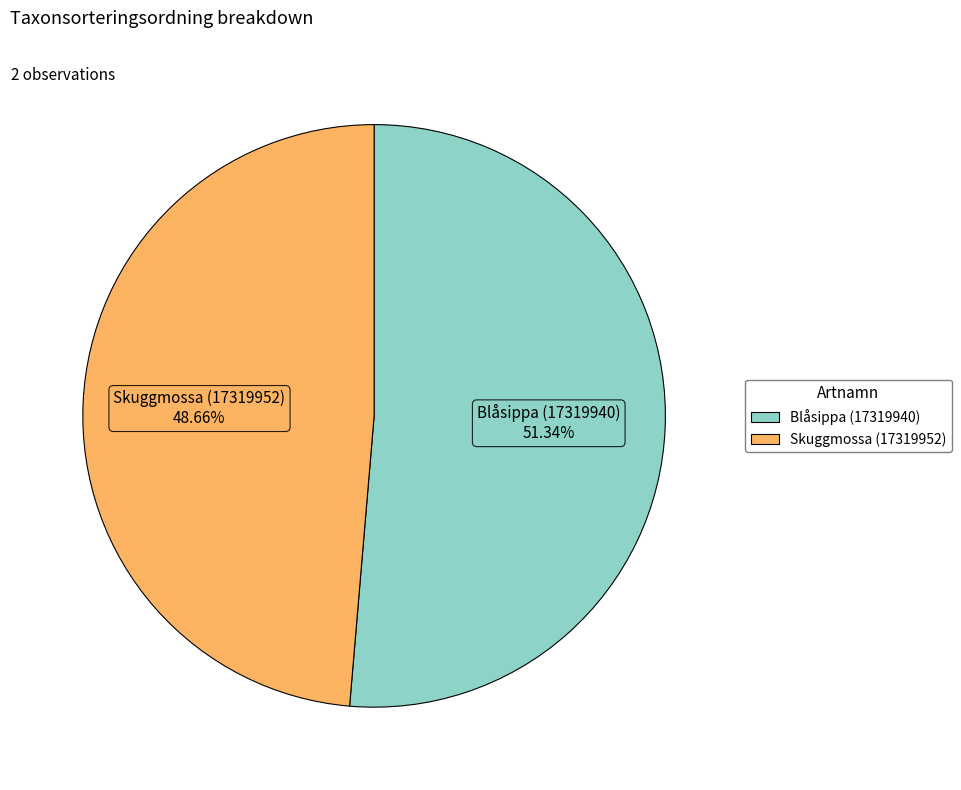

True or false: Blåsippa (17319940) accounts for 37% of the total.

False